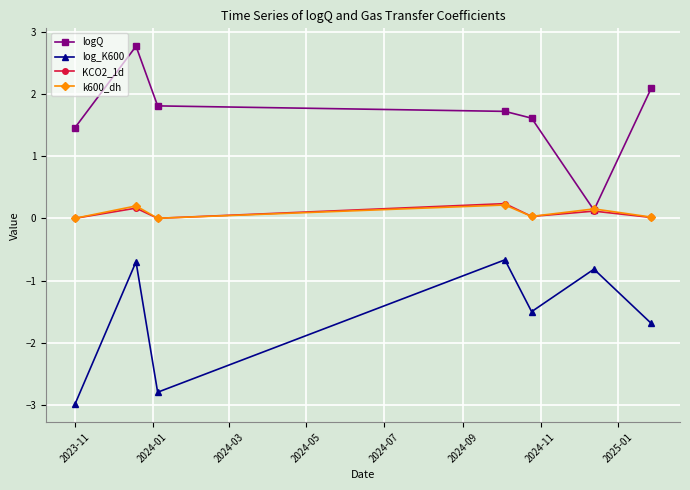

What is the difference between the second highest and minimum values in the KCO2_1d series?

0.2